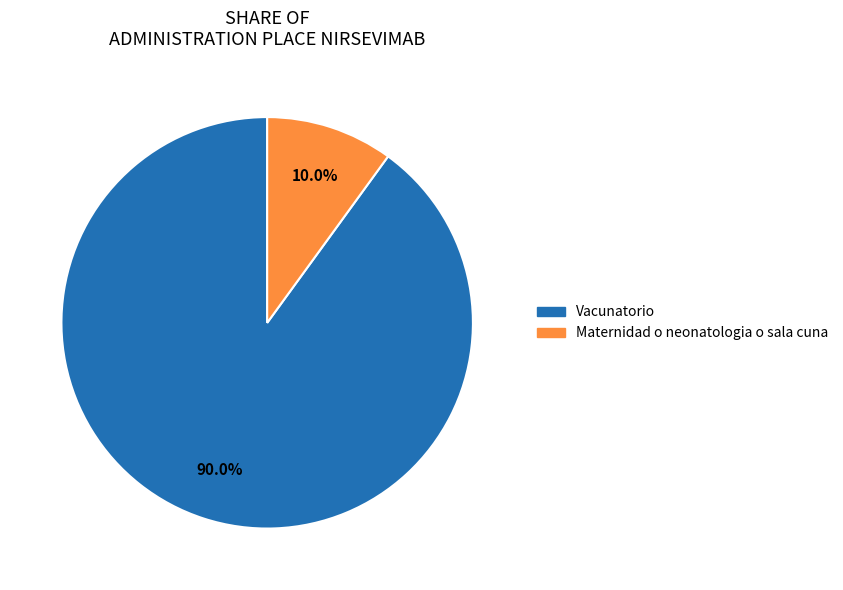

How many slices are in this pie chart?

2